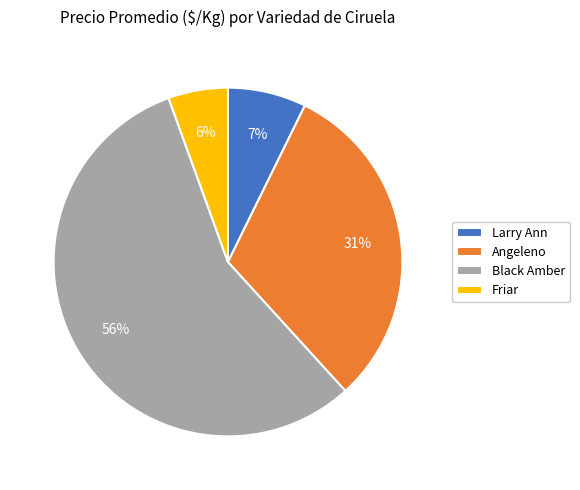

Count the number of slices in the pie.

4